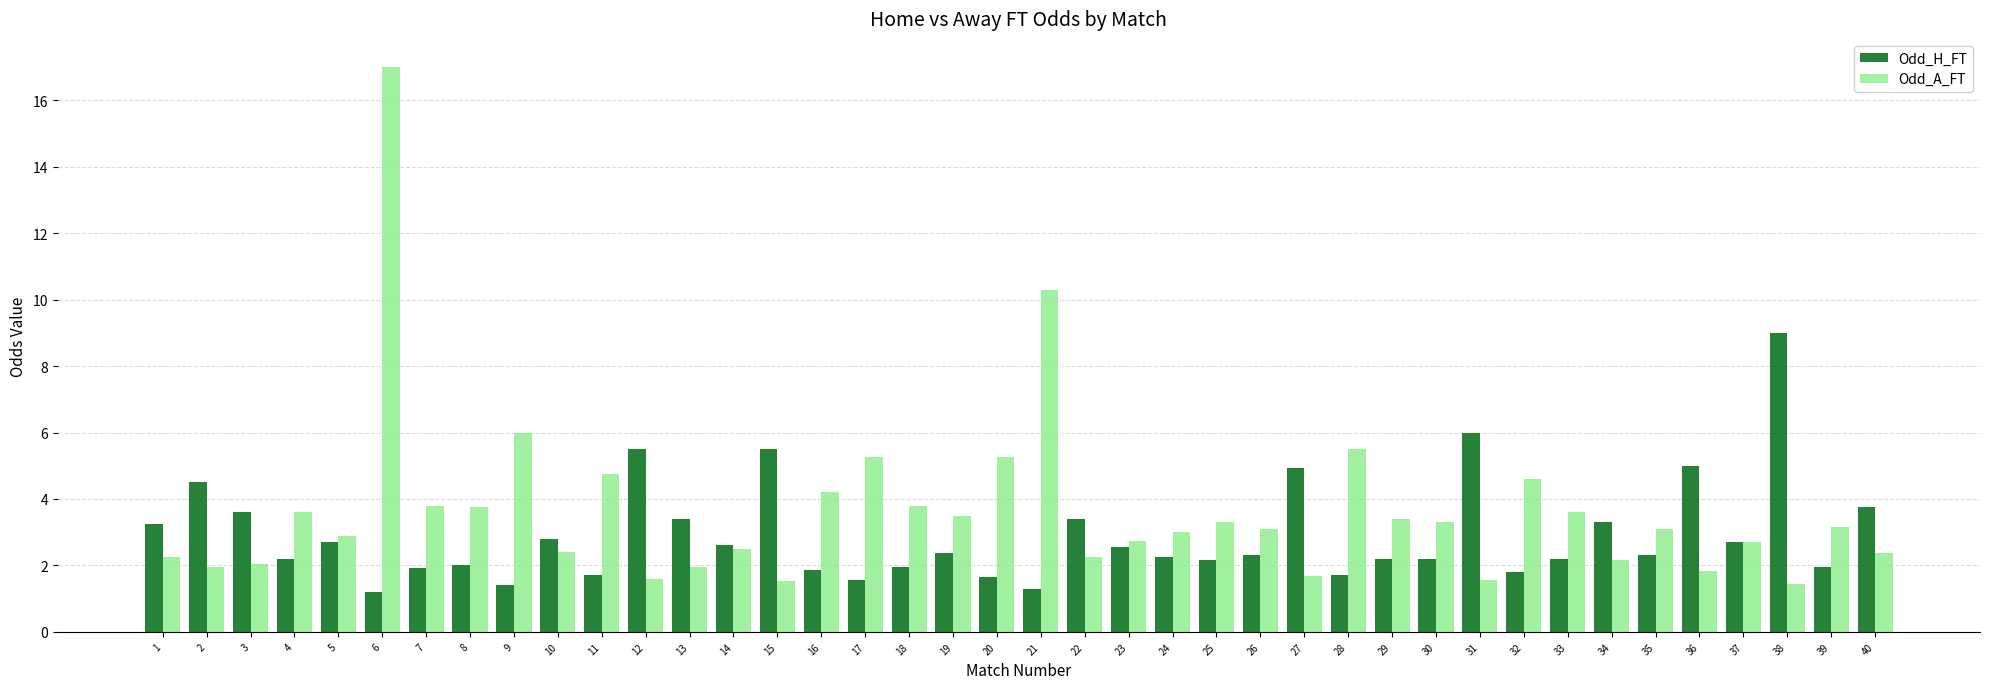

Is it true that Odd_H_FT equals 0.8 at 33?

False